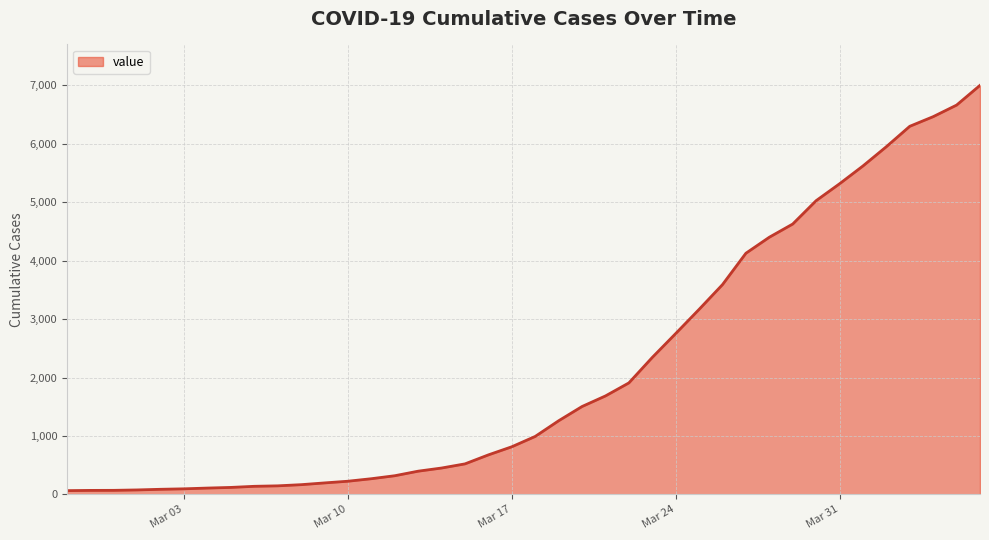

What is the difference between the maximum and minimum values?

6938